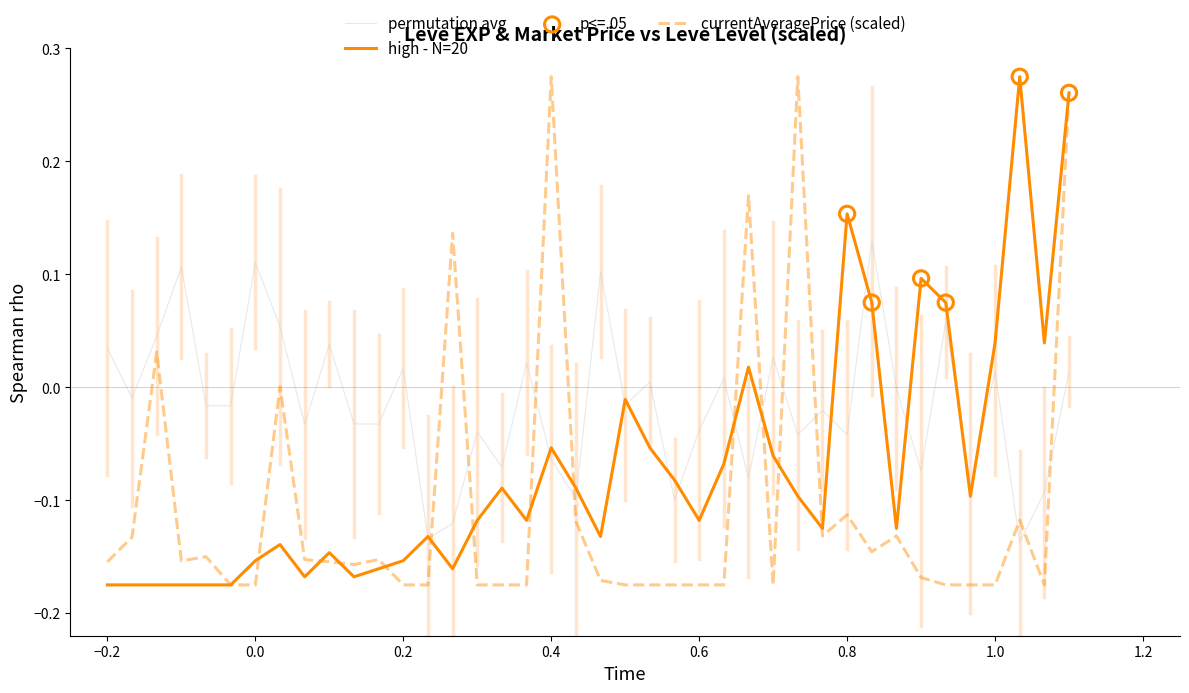

Which series has the largest total across all categories?

permutation avg